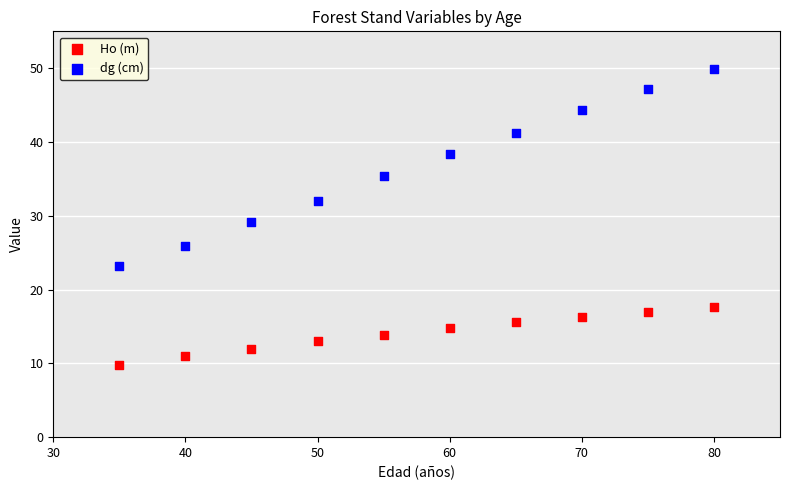

Which series has the widest spread of Y values?

dg (cm)